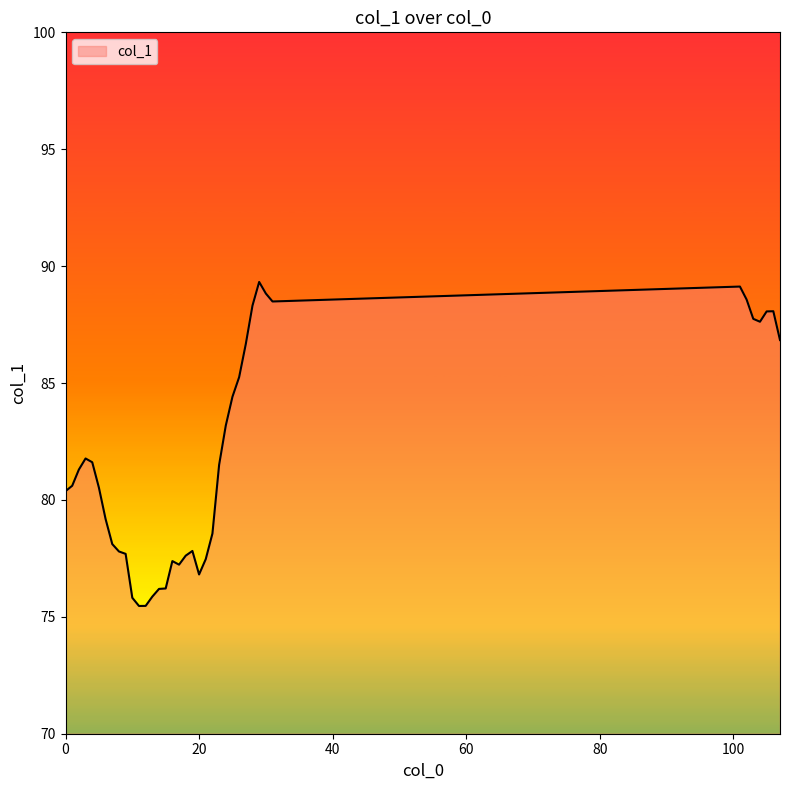

What is the smallest value displayed?

75.5